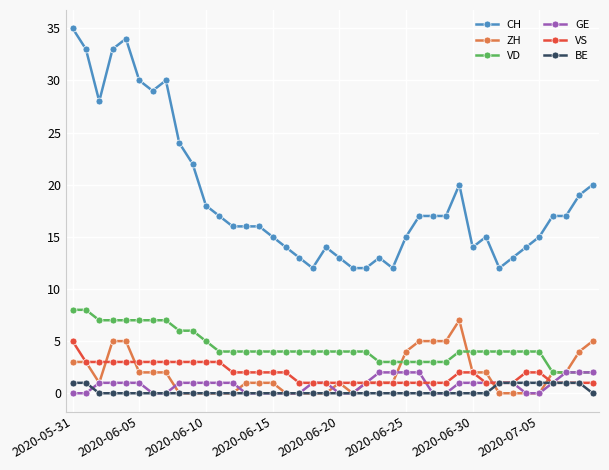

Which series has the largest total across all categories?

CH